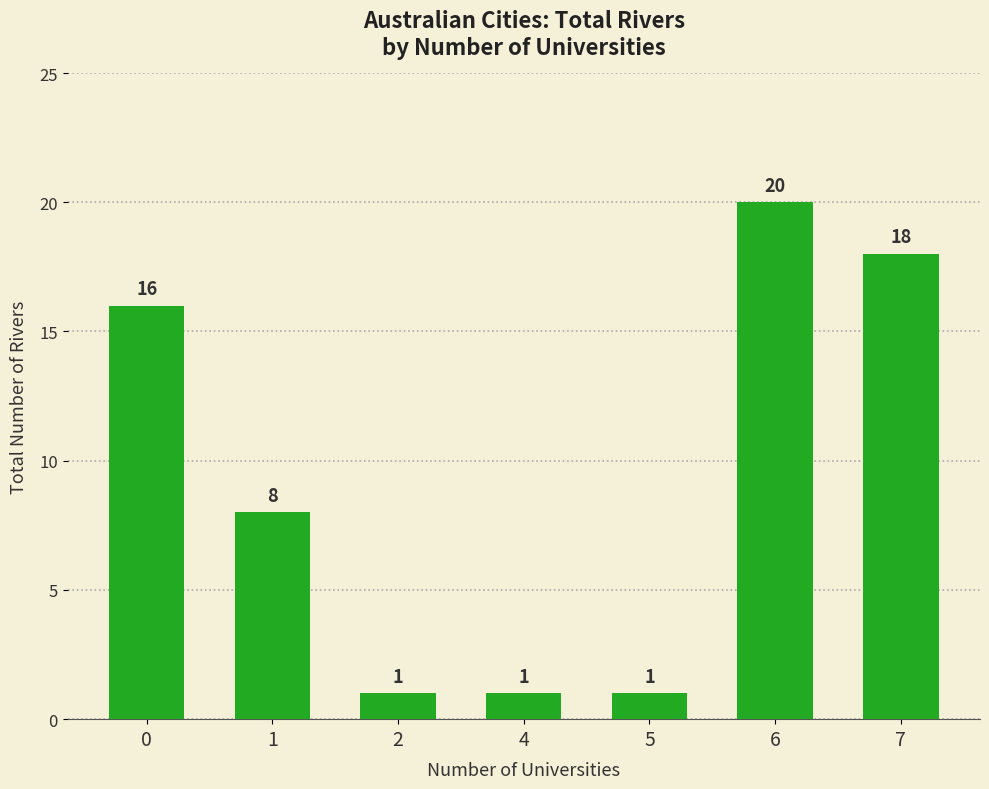

What is the sum of the values at 1 and 0?

24